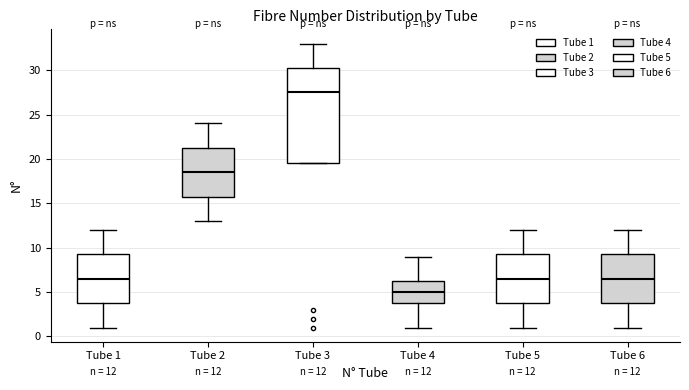

Which box's median line is the lowest?

Tube 4